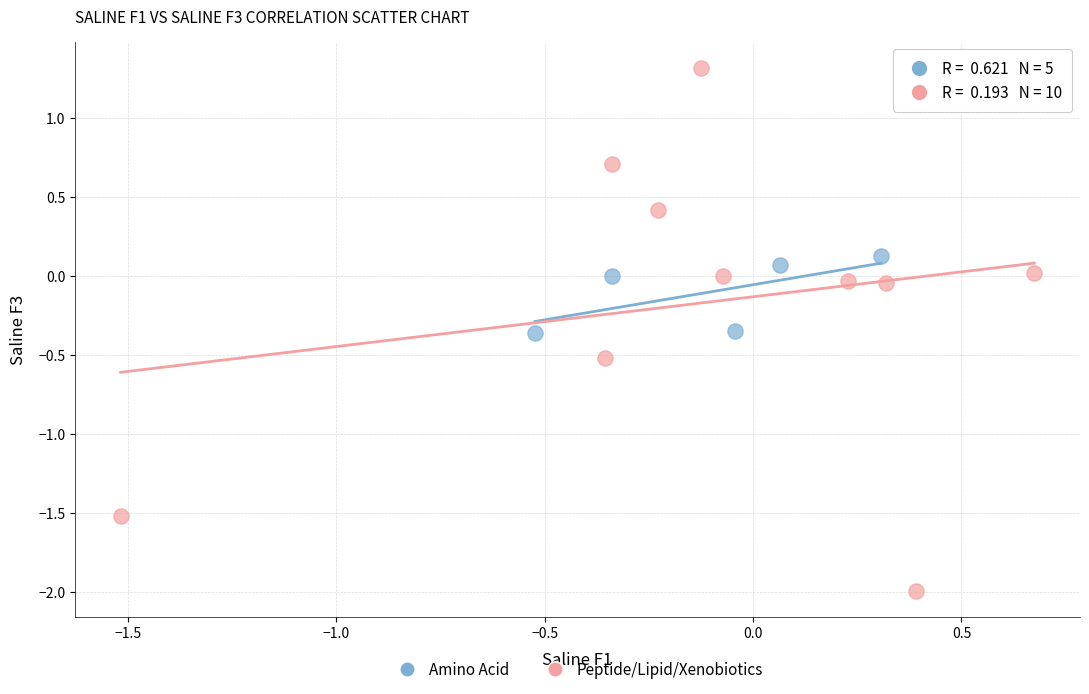

Which series reaches the maximum Y coordinate?

Peptide/Lipid/Xenobiotics